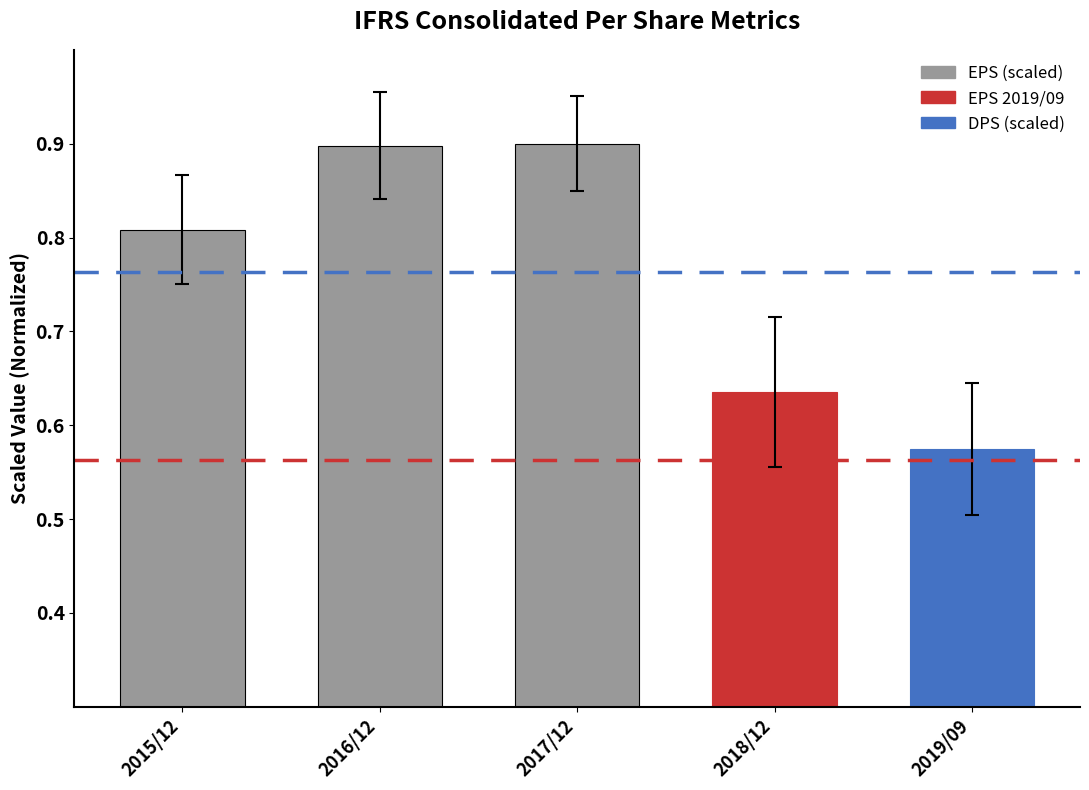

Between 2018/12 and 2015/12, which is larger?

2015/12